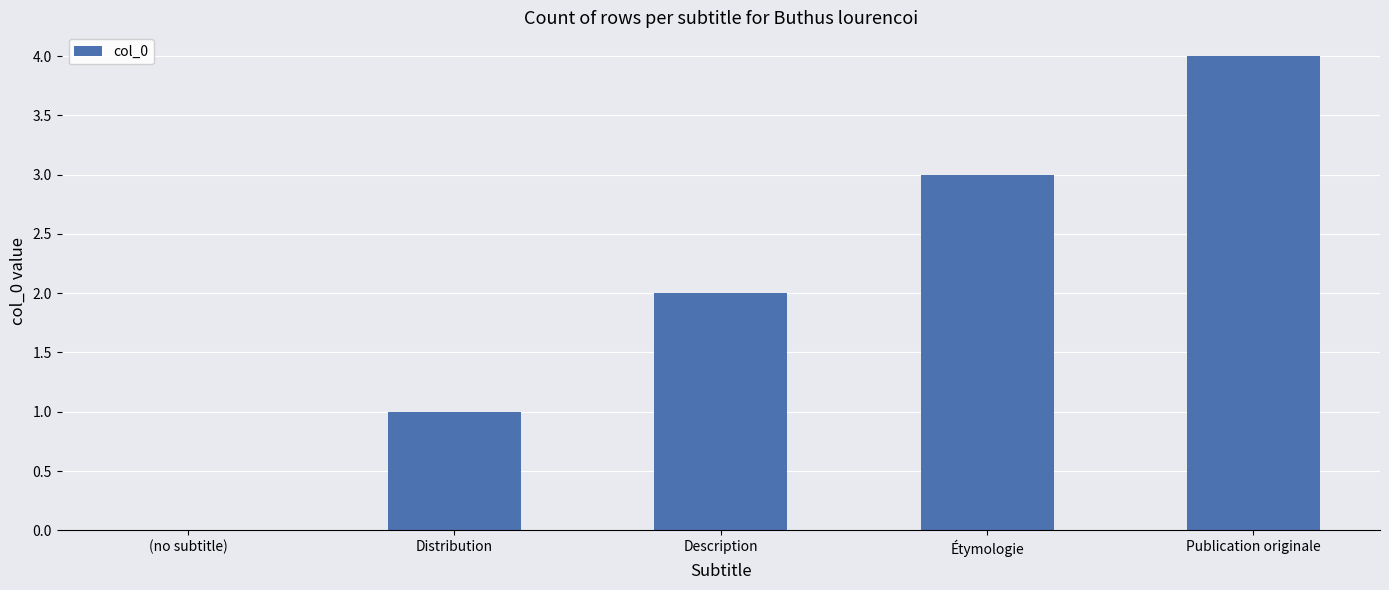

The value at (no subtitle) is 0. True or false?

True